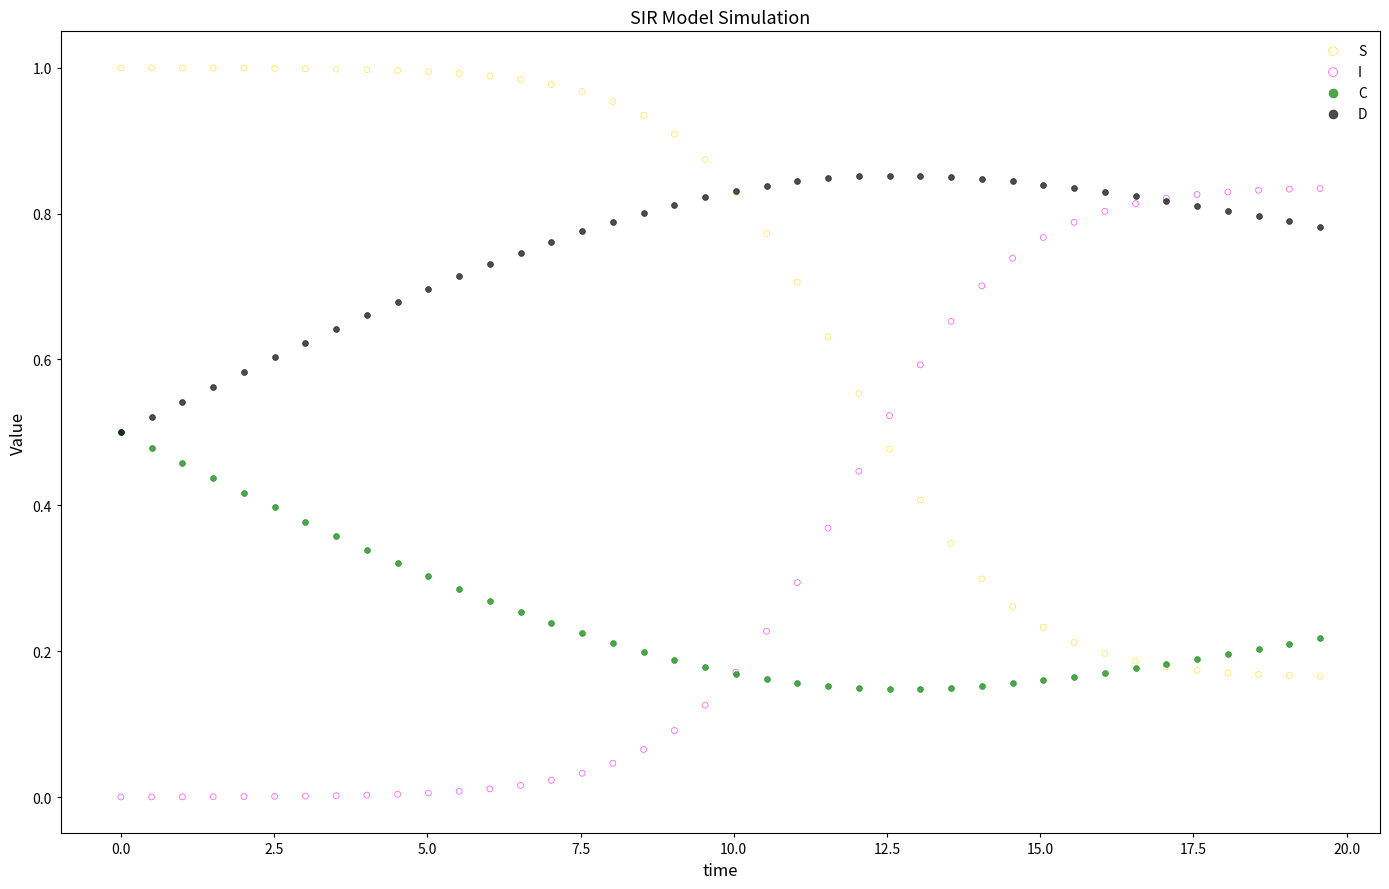

What are all the series names shown in the legend?

S, I, C, D